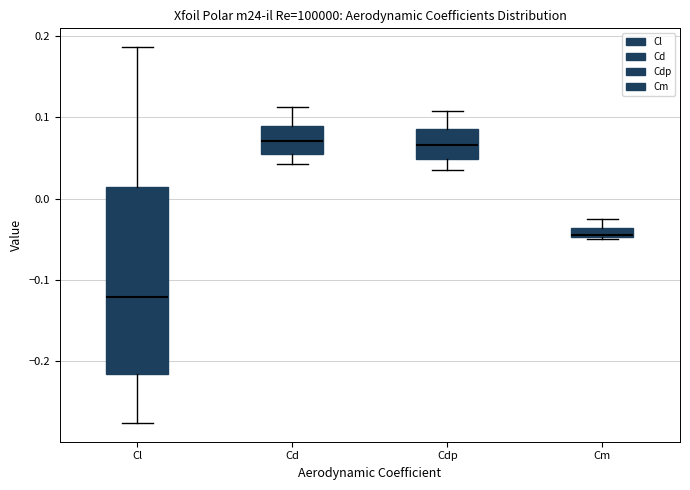

Comparing the boxes themselves (not the whiskers), which one is the tallest?

Cl